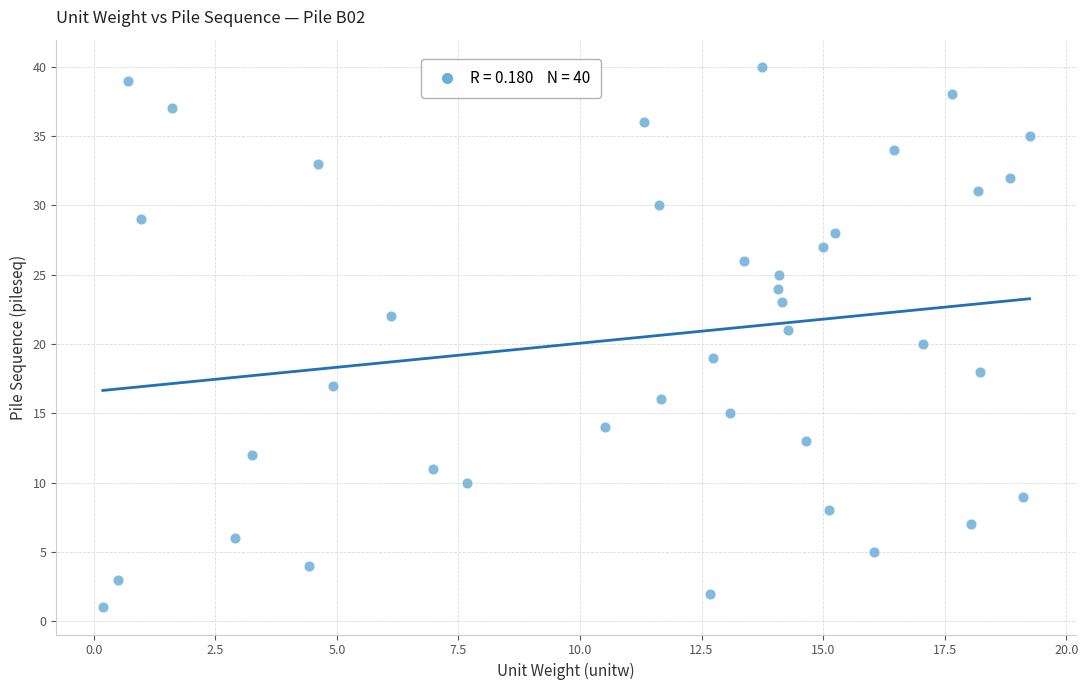

What is the range of Y values (max minus min)?

39